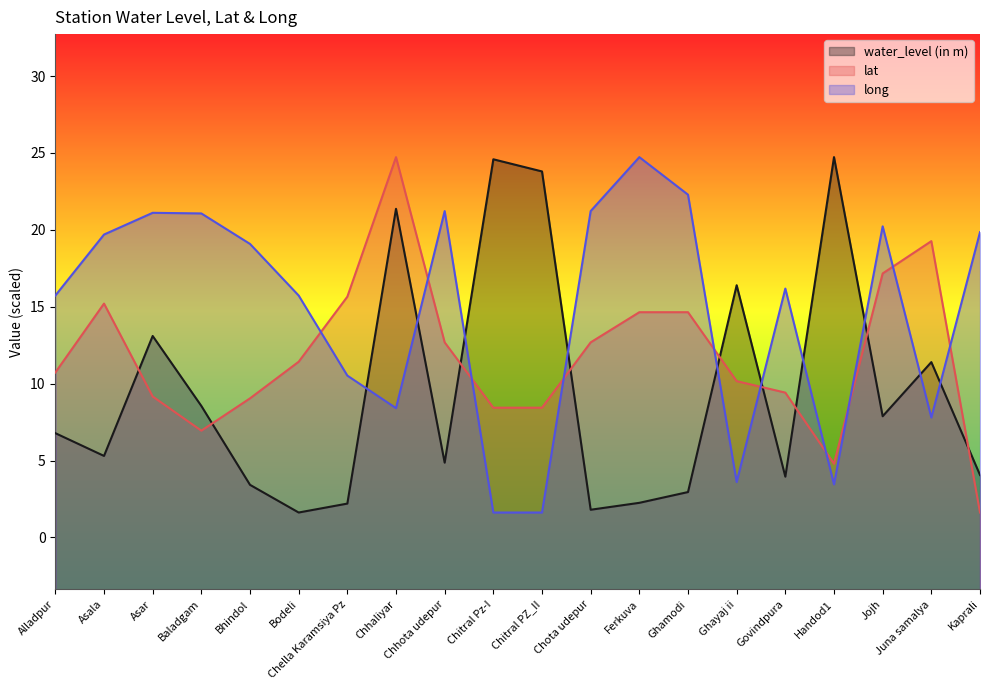

Does the chart display data point markers on the line(s)?

No